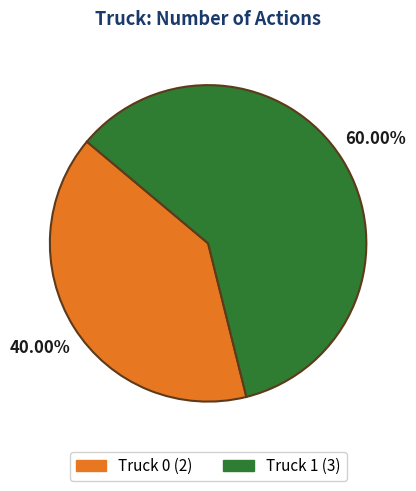

How many segments does this pie chart have?

2